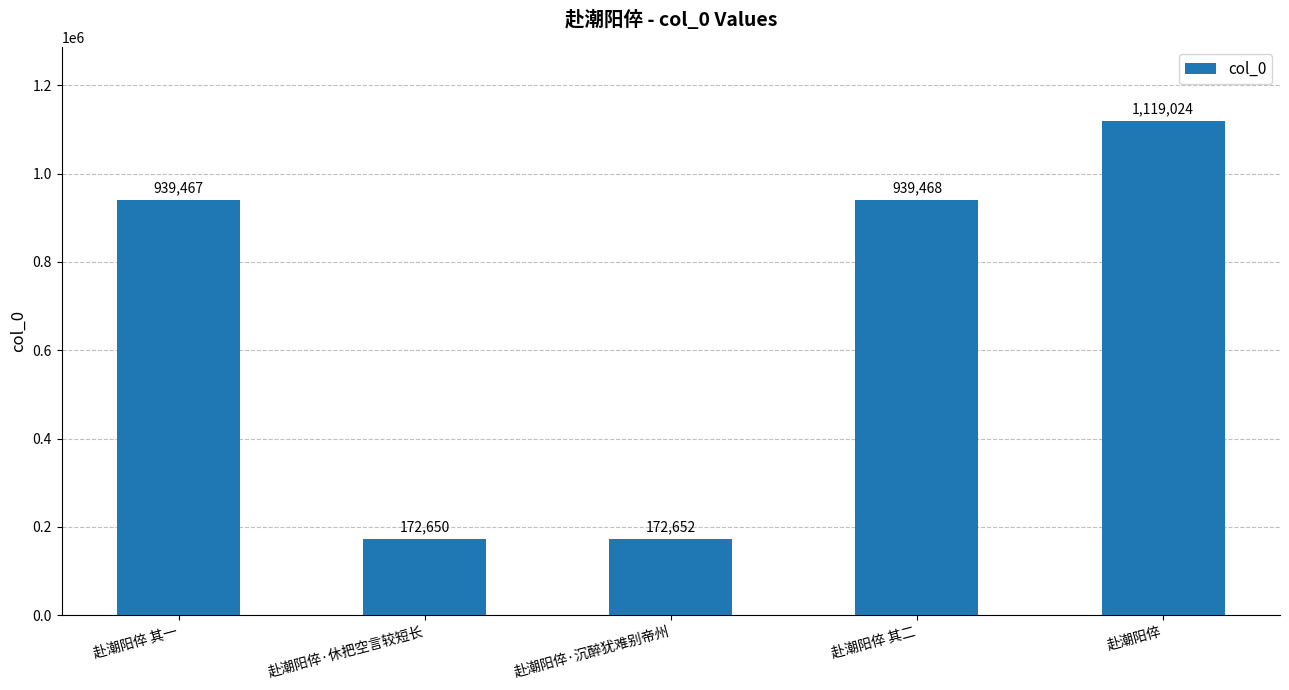

At which category does the chart reach its minimum across all series?

赴潮阳倅·休把空言较短长